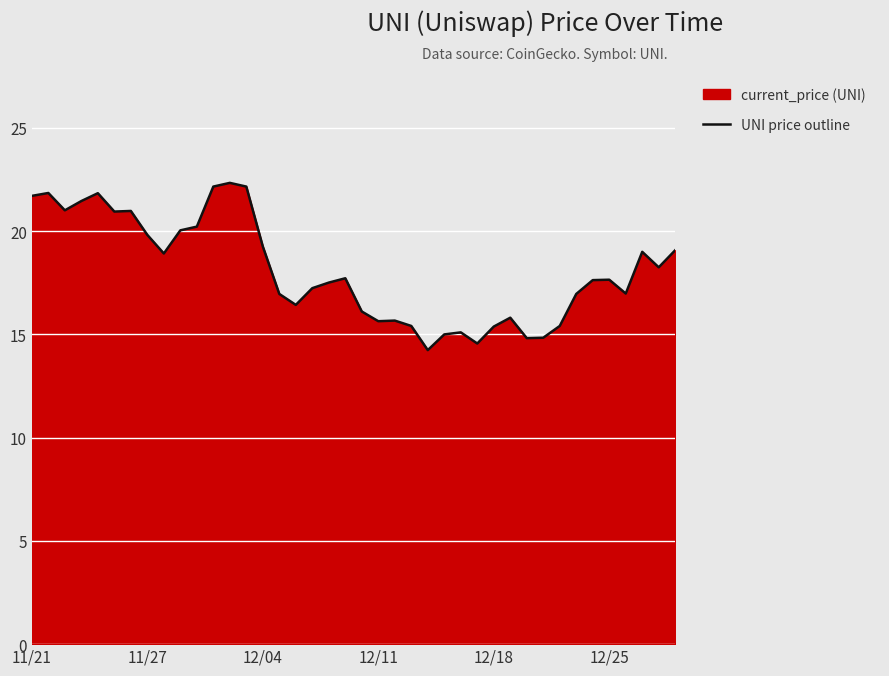

What is the maximum value shown in the chart?

22.3